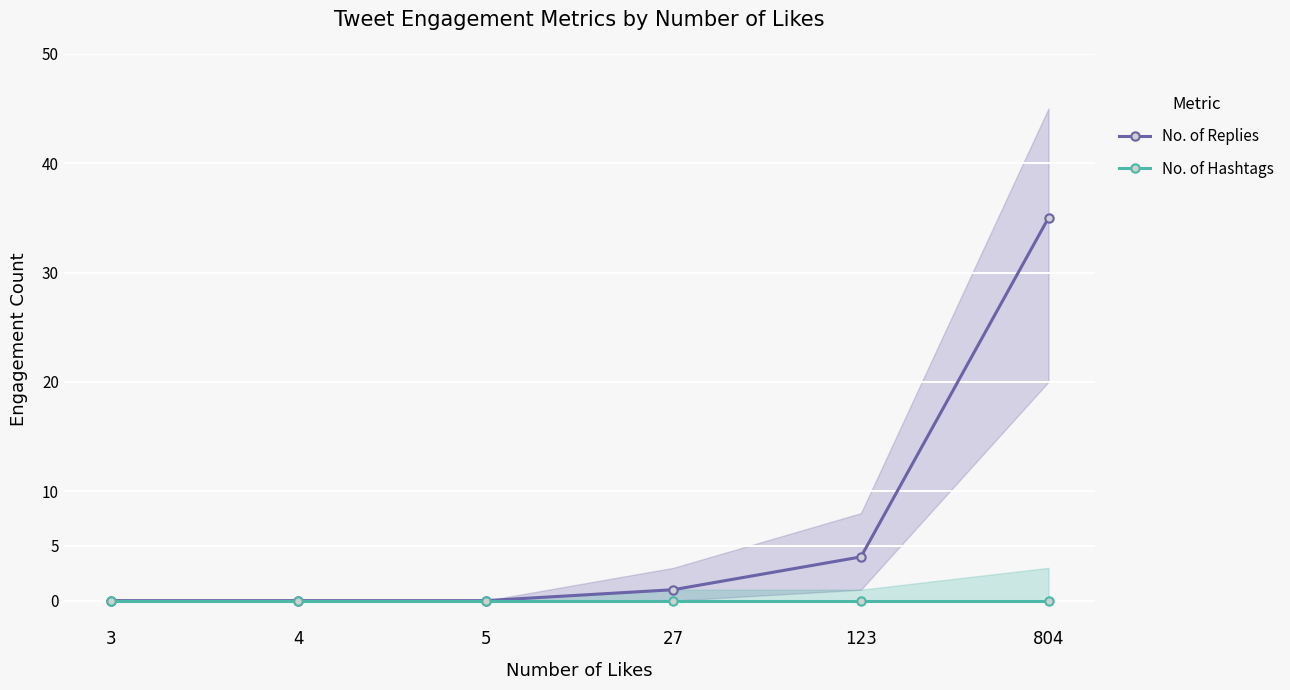

Reading right to left, extract all data points from this chart.

No. of Replies: 35	4	1	0	0	0
No. of Hashtags: 0	0	0	0	0	0